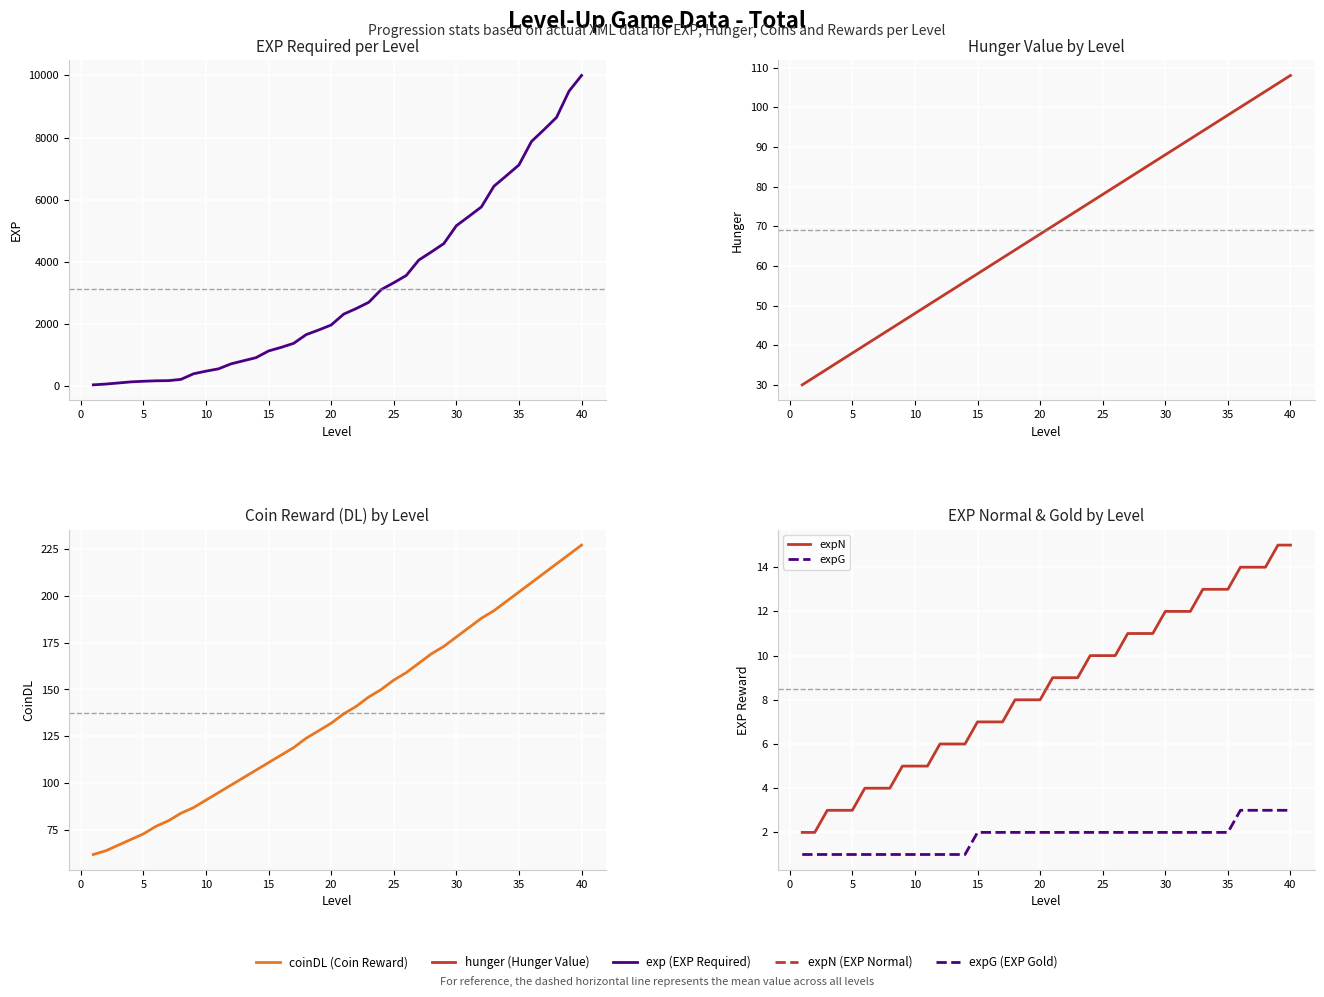

Which series has the largest total across all categories?

exp